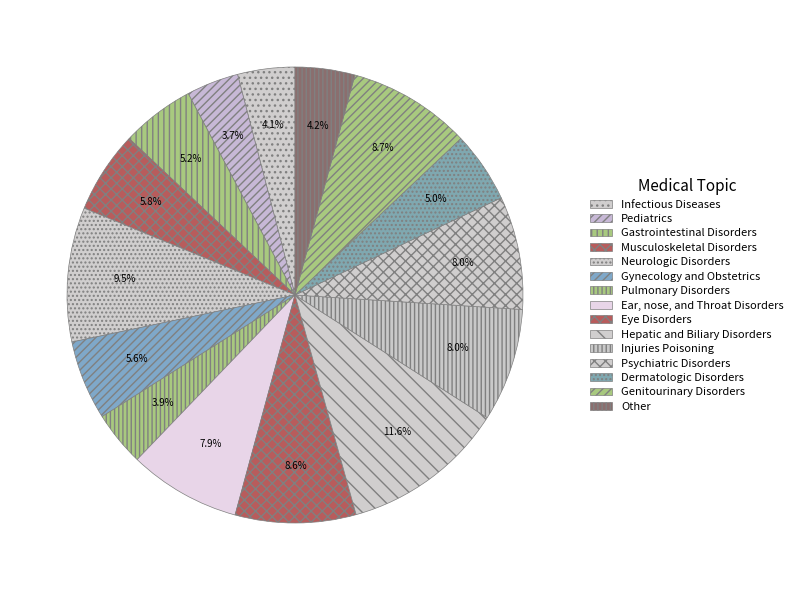

To the nearest percent, what is the difference between the largest and smallest slice percentages?

8%